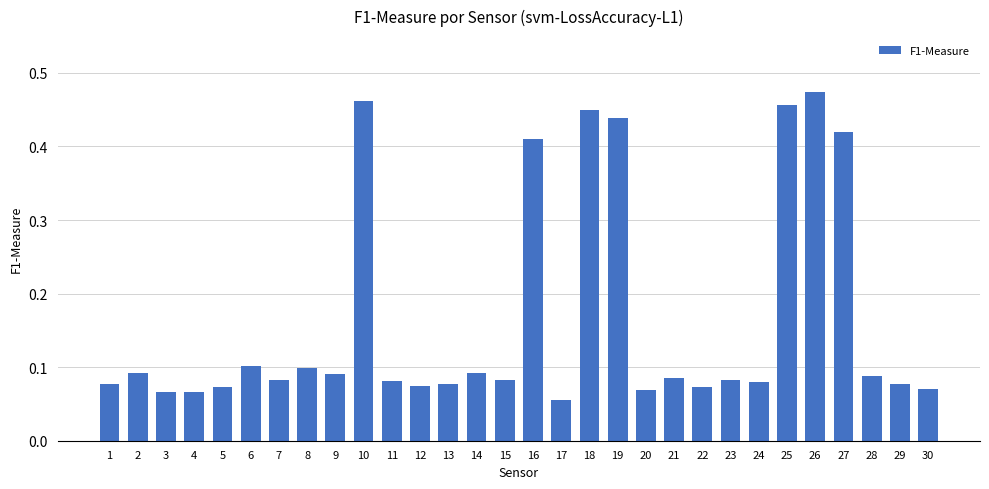

Which category has the highest value across all series?

26